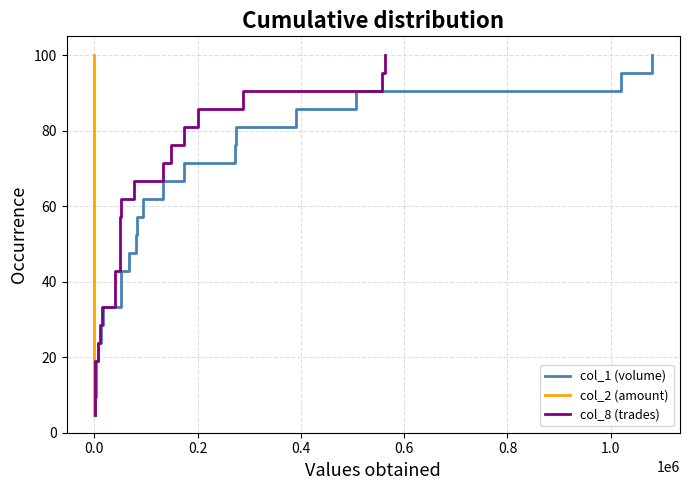

True or false: col_1 (volume) has more than 1 interior local peaks.

False